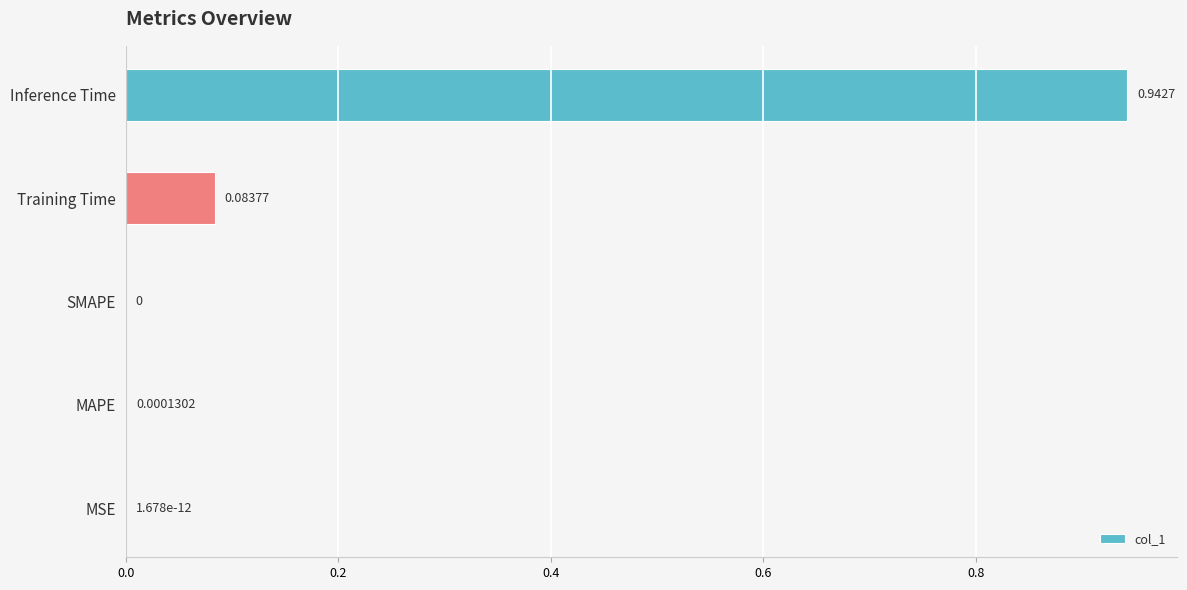

Count the number of values greater than 0.

4